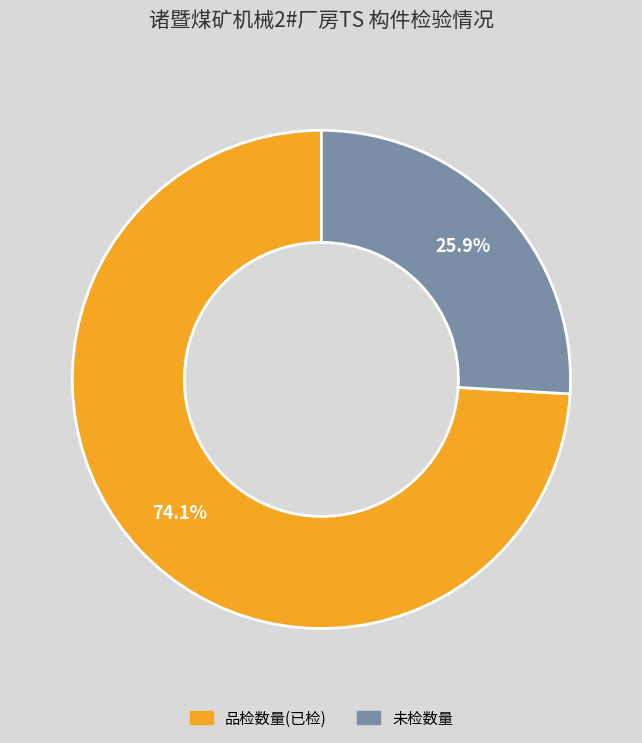

Is there any slice that represents more than half of the pie?

Yes